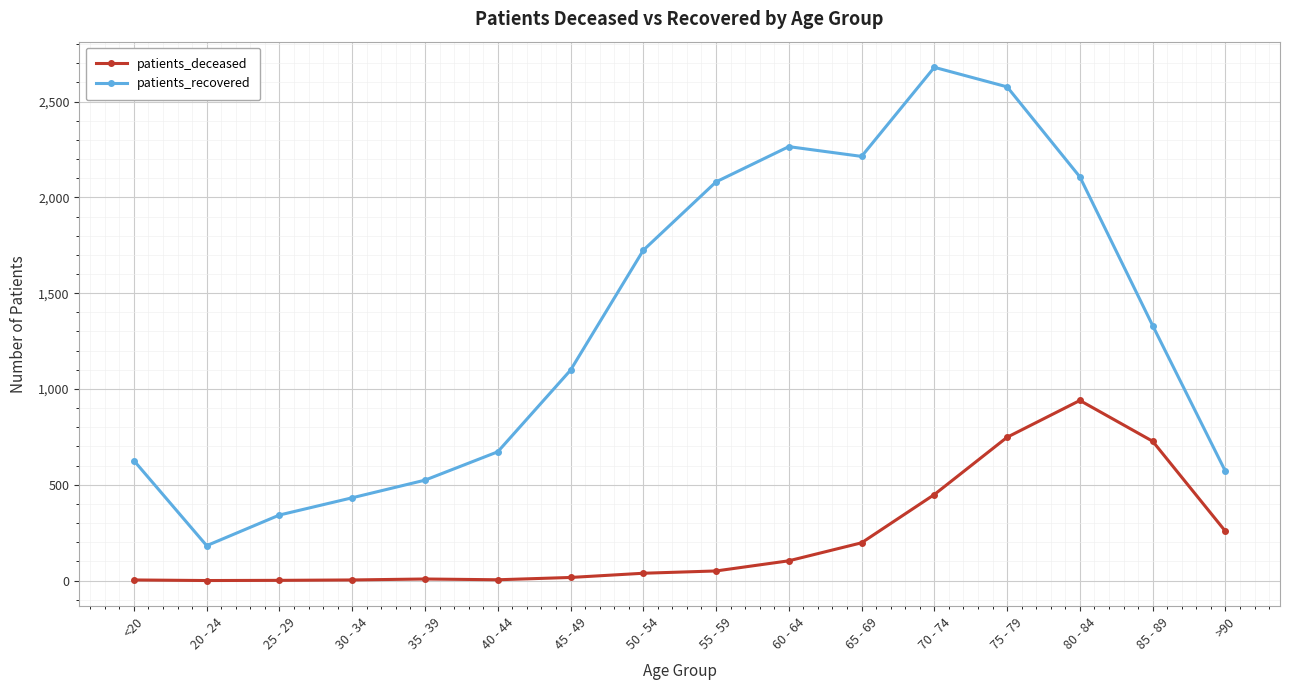

What is the value of the patients_recovered point at the 3rd from the left?

342